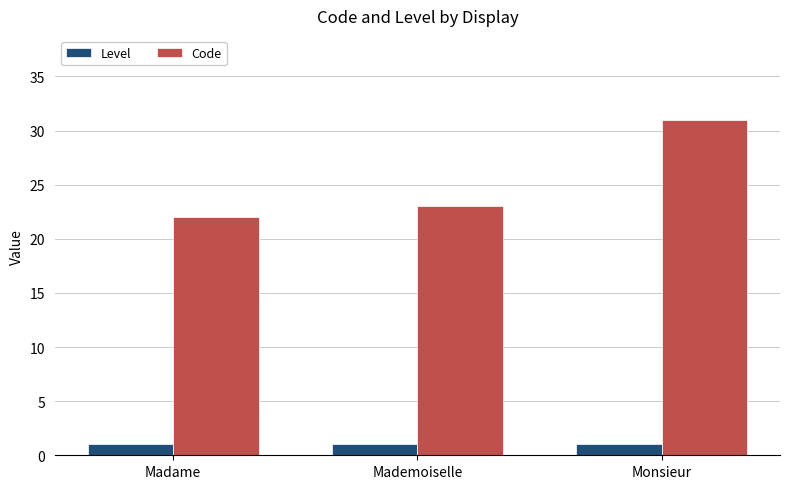

Which series has the largest total across all categories?

Code